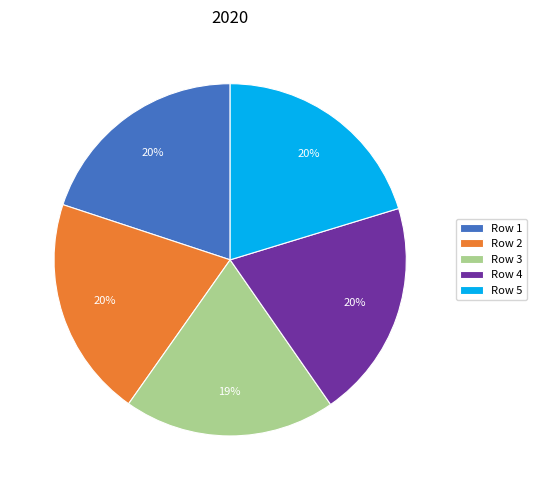

Is the sum of Row 5 and Row 1 greater than half?

No